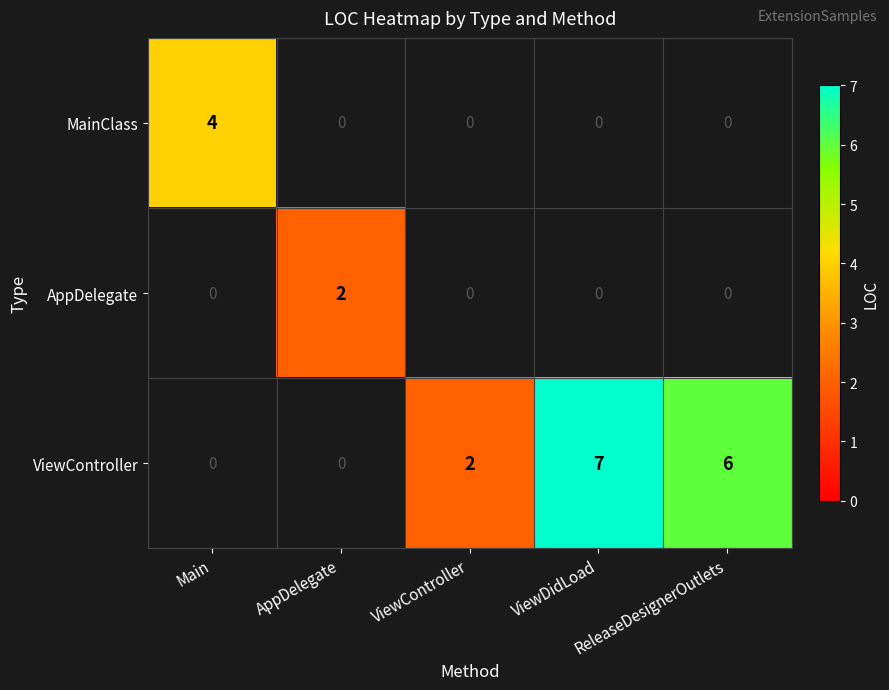

Which has a higher value, ReleaseDesignerOutlets or Main?

Main